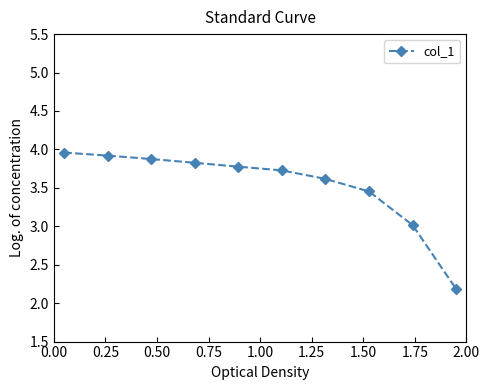

What is the value of the 7th point from the left?

3.6